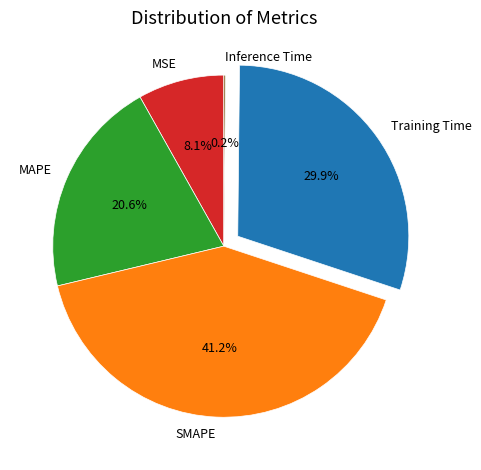

What percentage is NOT represented by MAPE?

79.4%